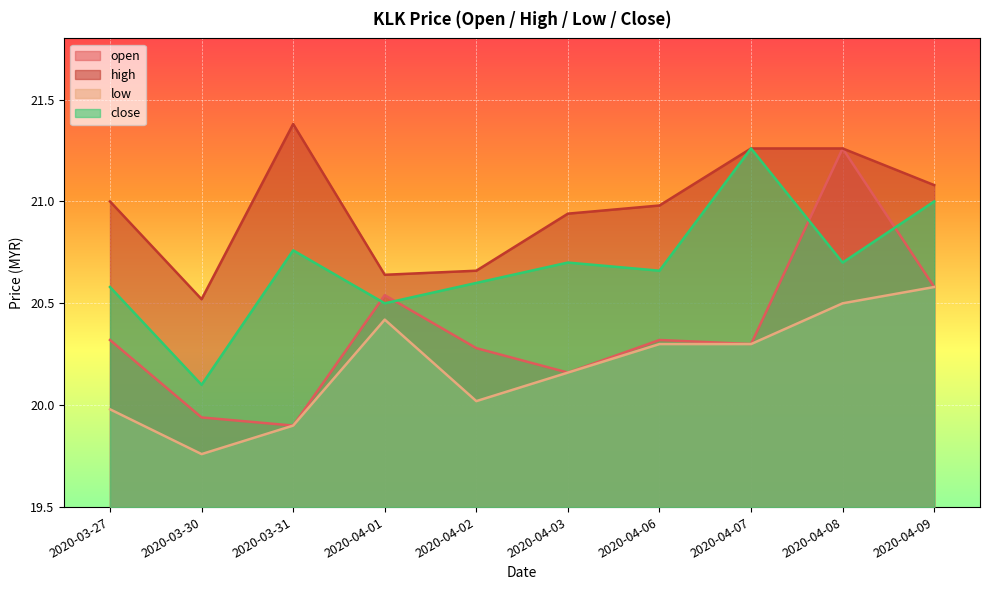

What is the difference between the highest and lowest values at 2020-04-02?

0.6